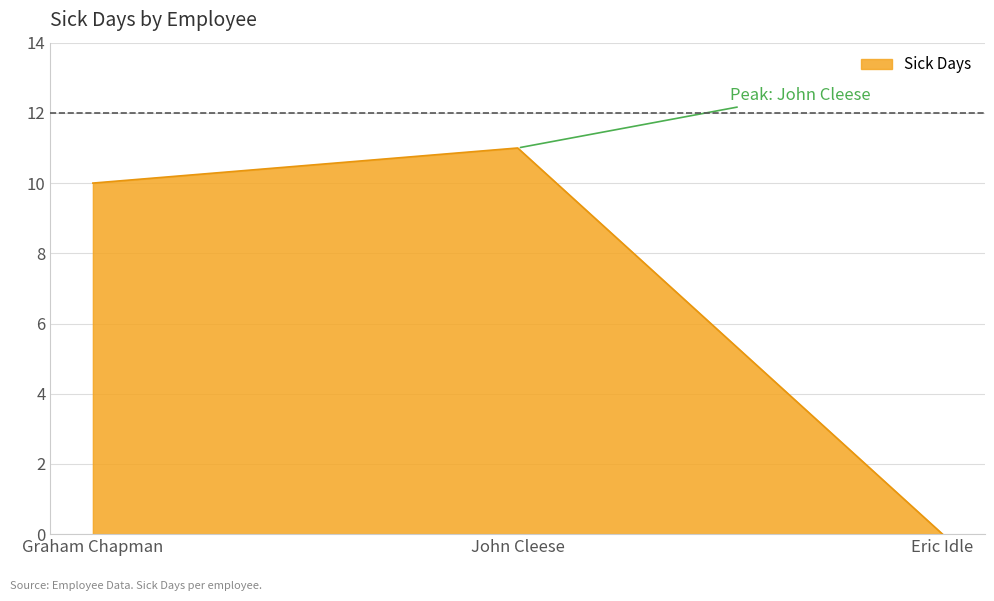

At which category does the chart reach its peak across all series?

John Cleese